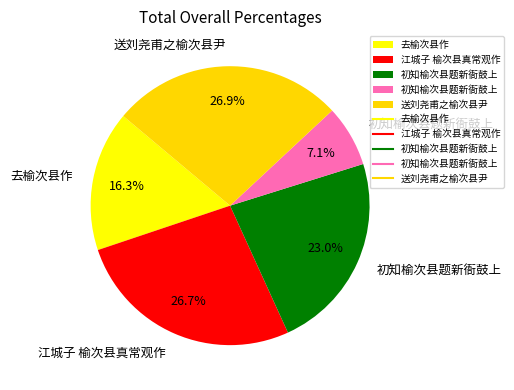

Rank the categories by value from highest to lowest.

送刘尧甫之榆次县尹, 江城子 榆次县真常观作, 初知榆次县题新衙鼓上, 去榆次县作, 初知榆次县题新衙鼓上